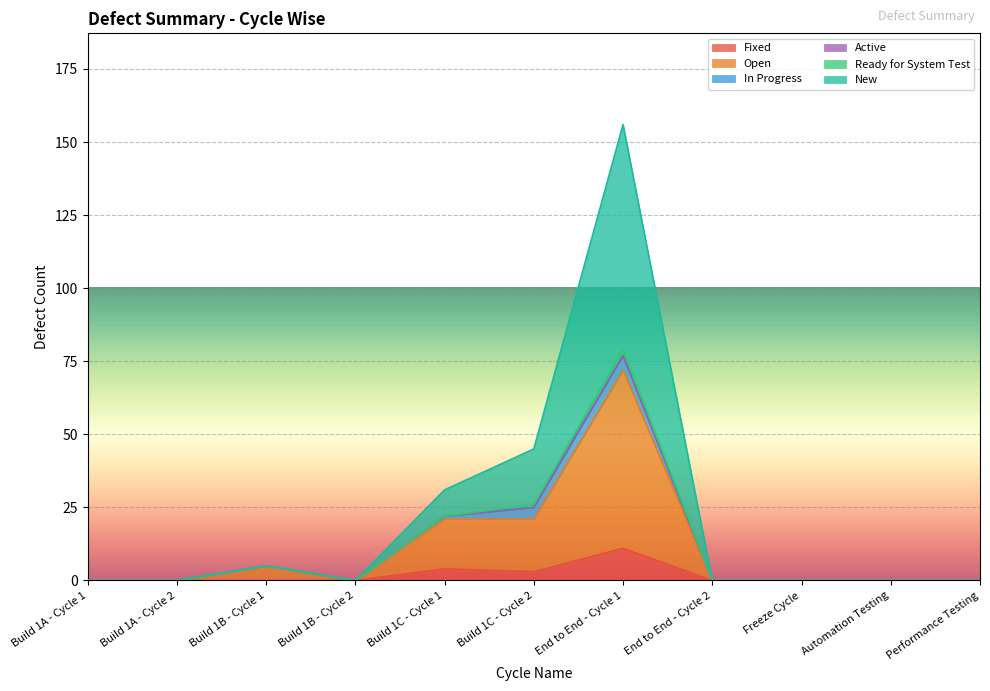

Which category has the highest value in the New series?

End to End - Cycle 1